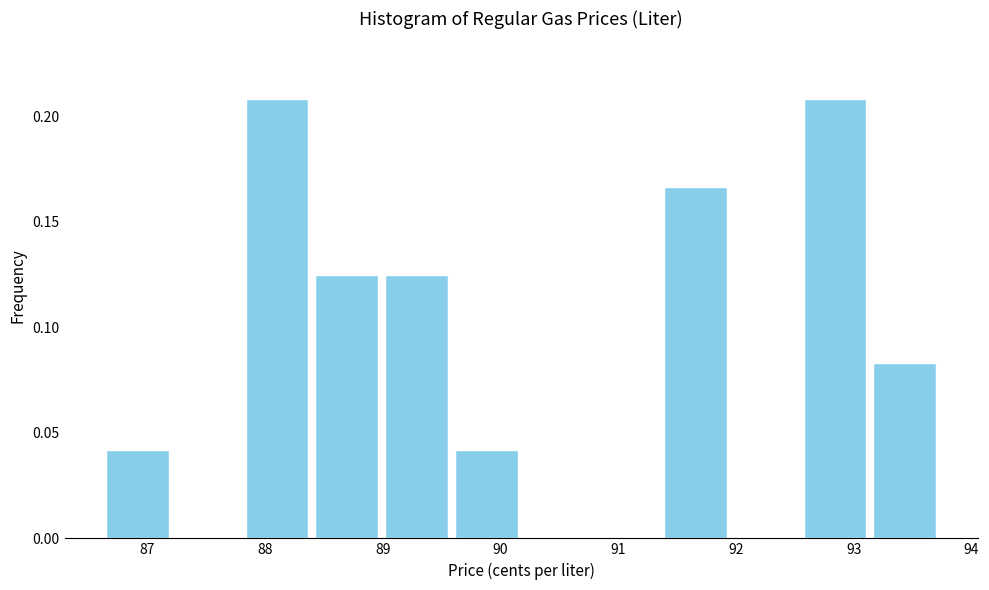

What is the height of the bar covering 86.6 to 87.2 on the x-axis? Neither the bar edges nor the heights are printed on the chart, so give them approximately, as read against the axes.

0.040